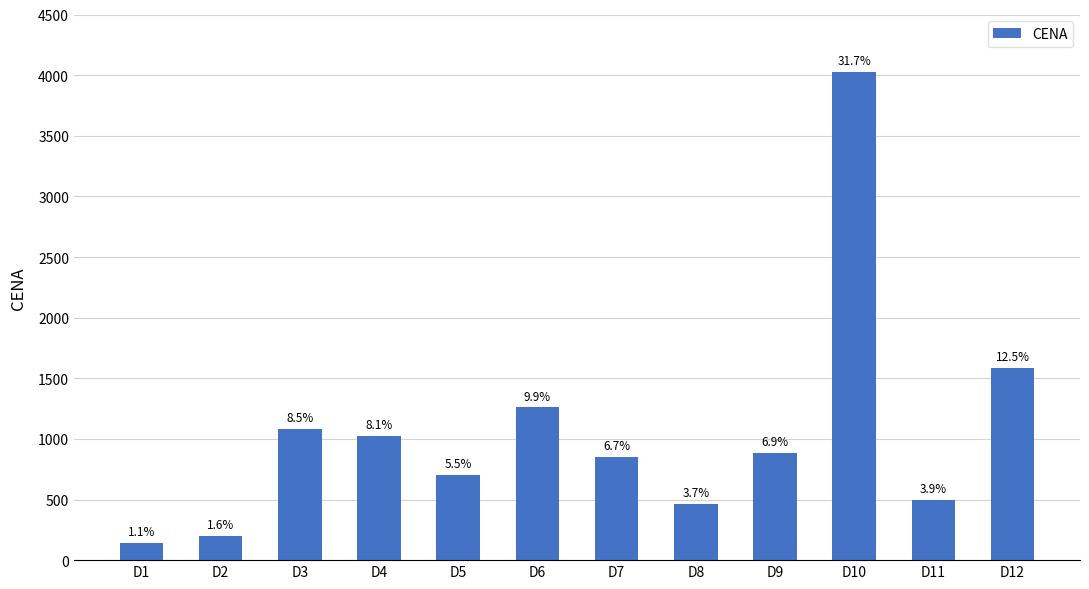

How many bars are there in total?

12